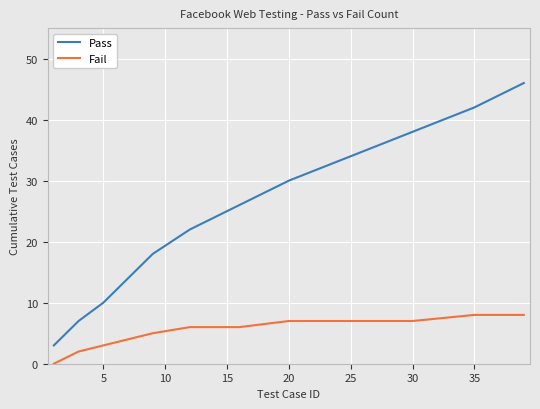

Count the number of data series in this chart.

2